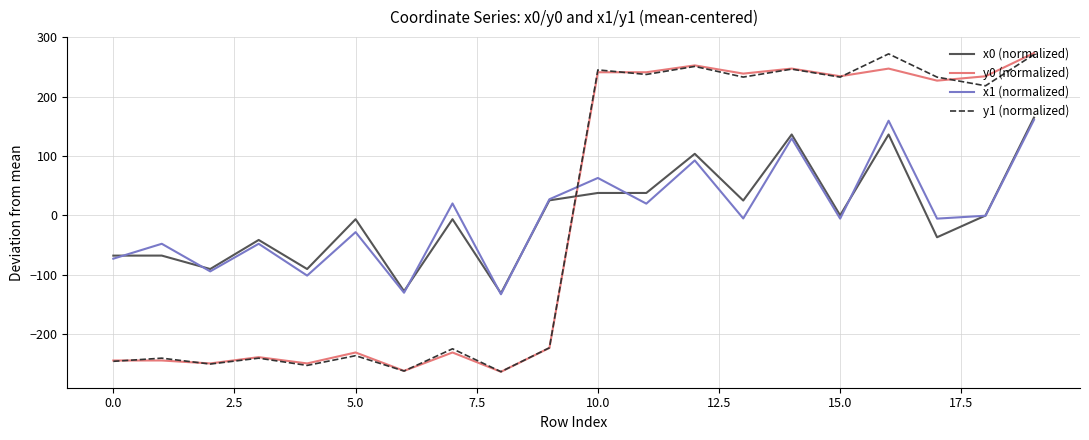

What is the minimum value for x0 (normalized)?

-131.4